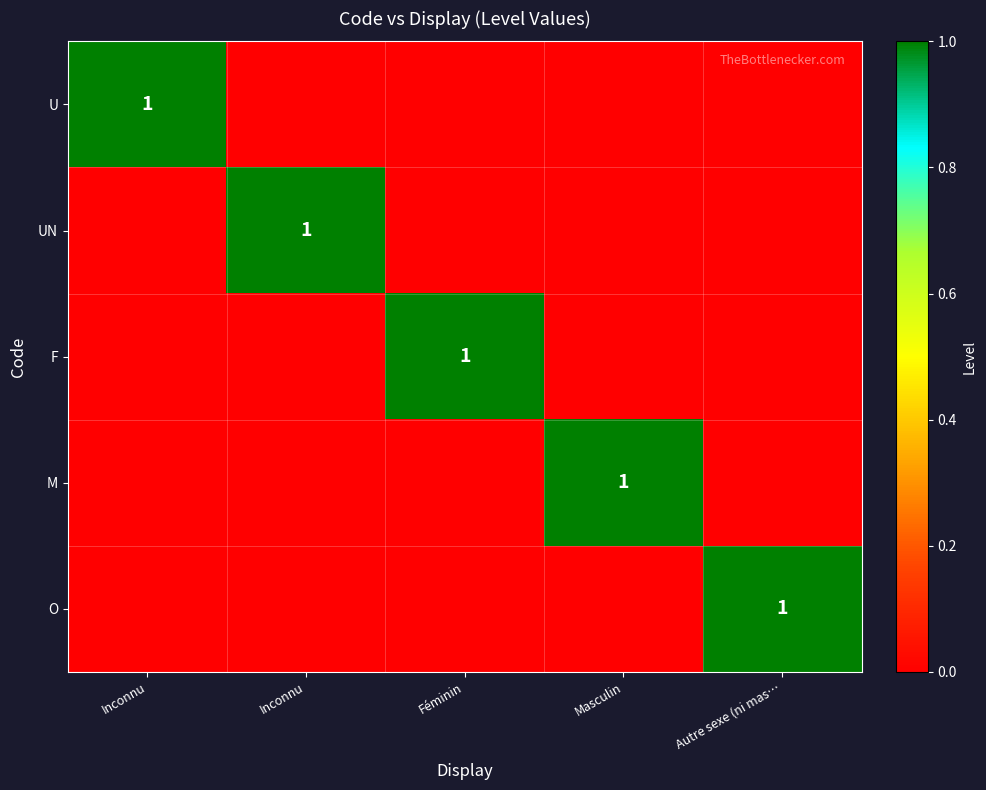

Between Inconnu and Inconnu, which is larger?

Inconnu